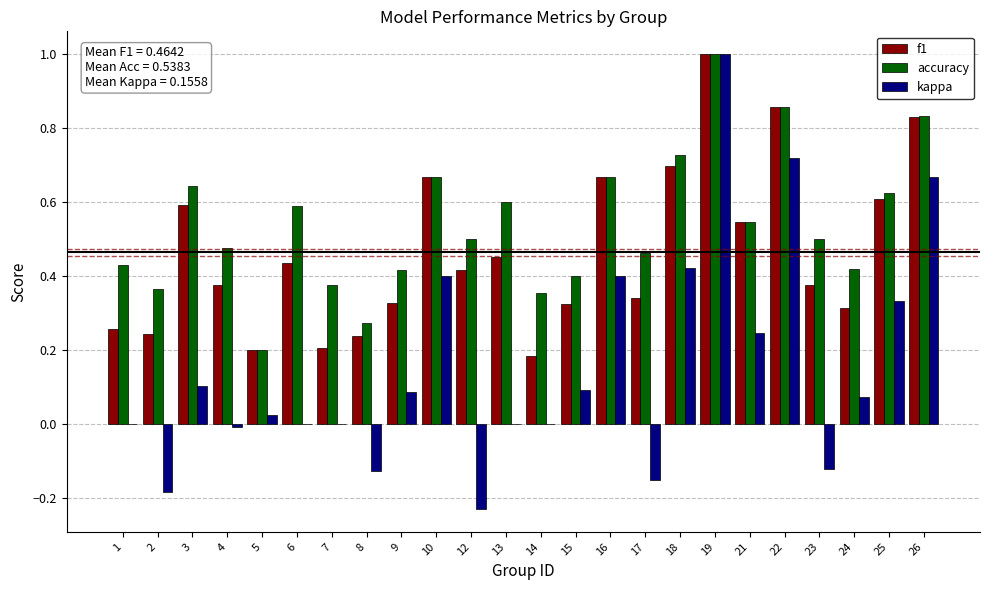

Is it true that f1 equals 0.2 at 18?

False